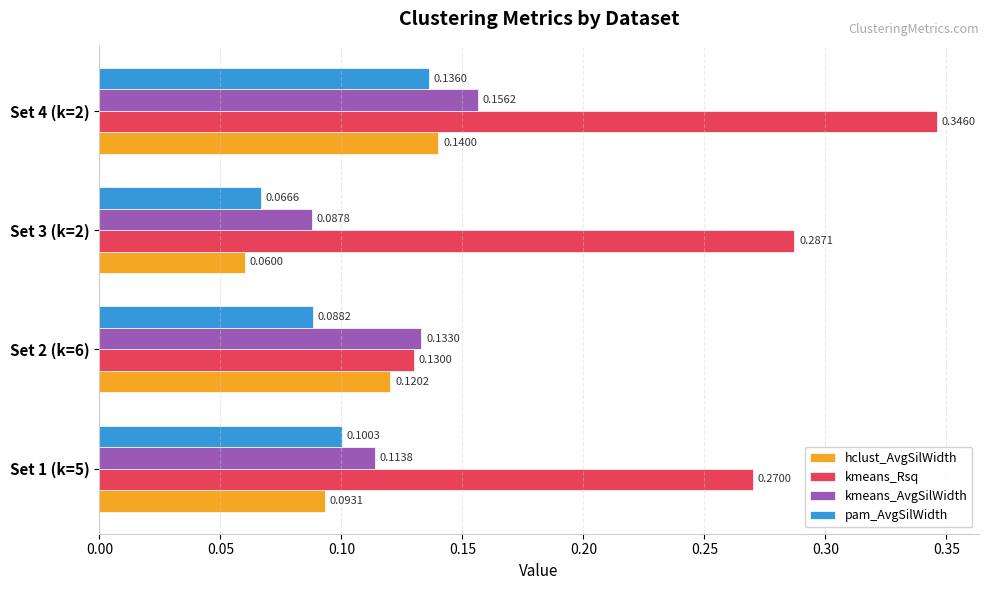

Which series has the largest total across all categories?

kmeans_Rsq